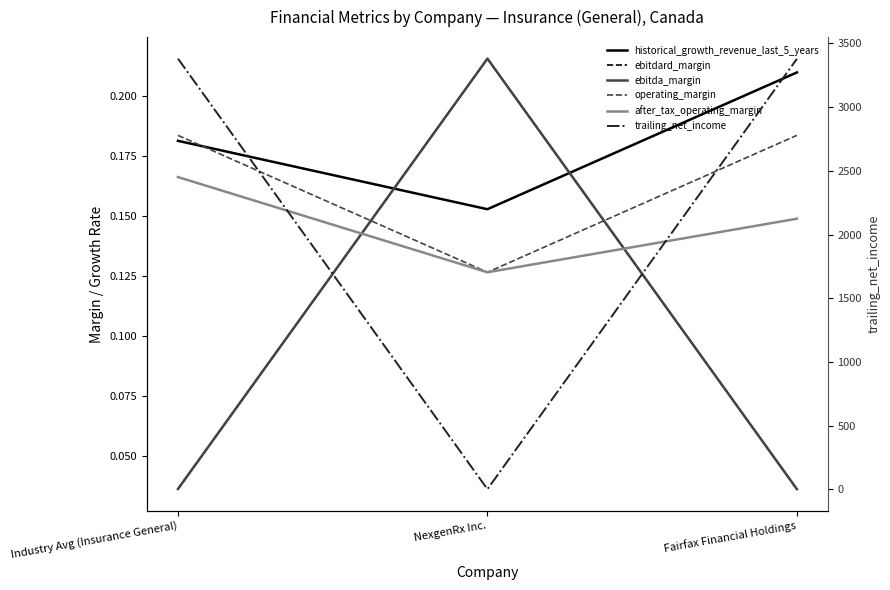

What is the label of the 3rd point from the left?

Fairfax Financial Holdings